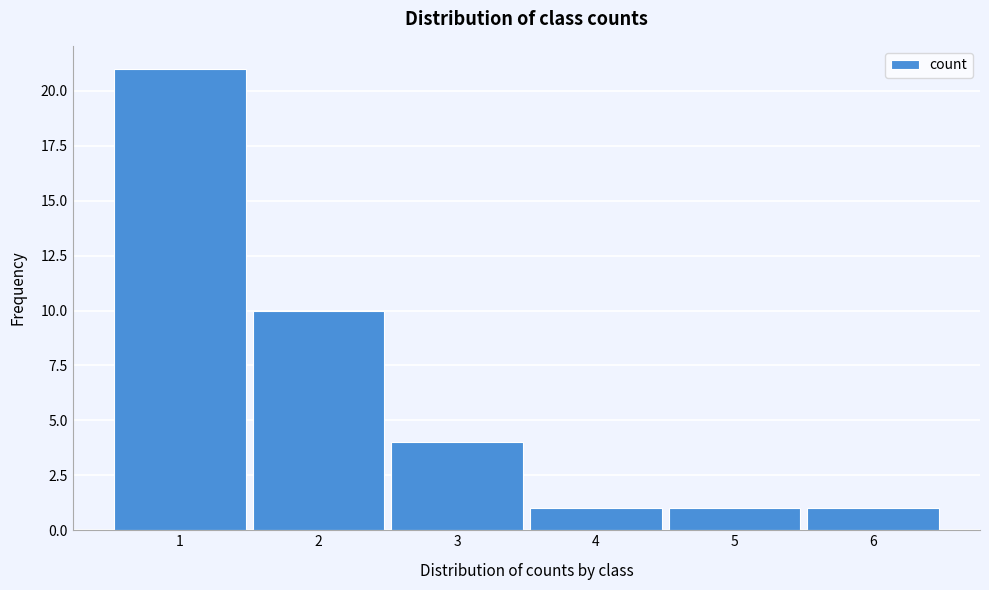

Reading left to right, list all the values displayed in this chart.

21	10	4	1	1	1